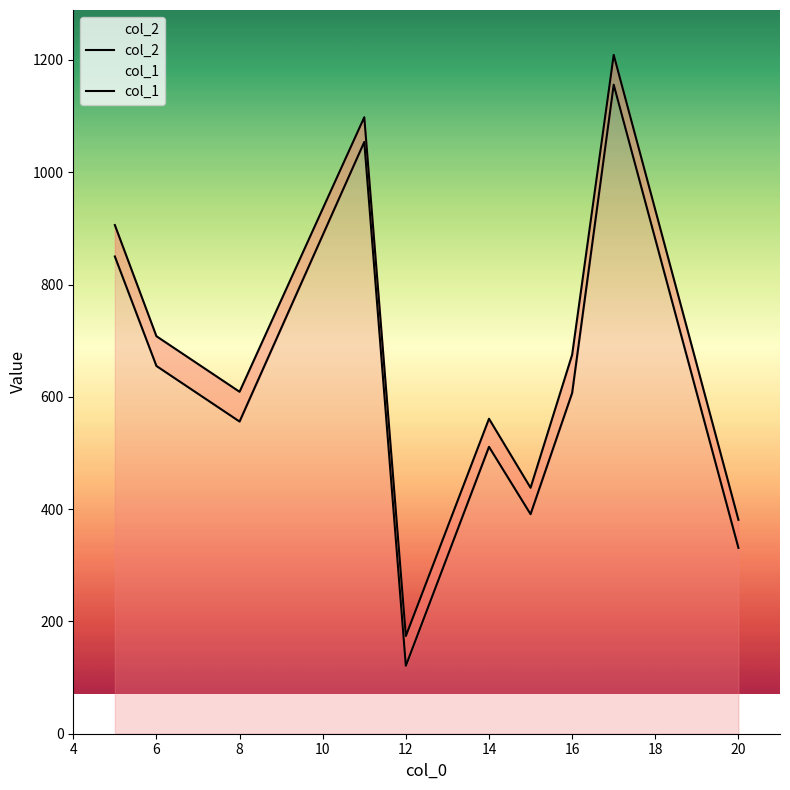

At 16, list the series in order from largest to smallest.

col_2, col_1